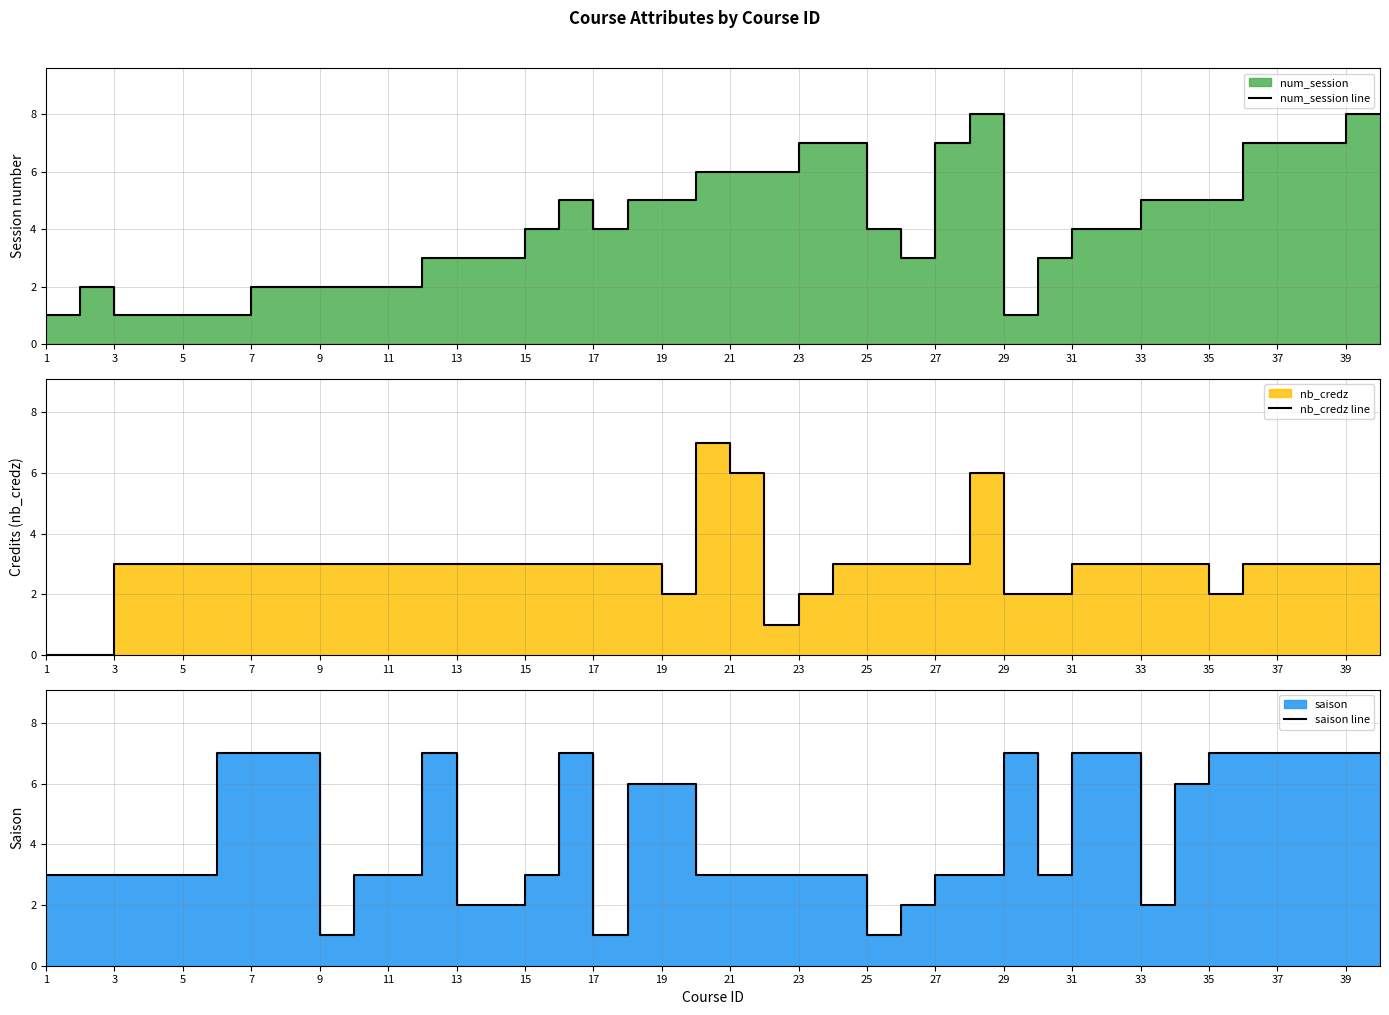

What is the greatest value displayed?

8